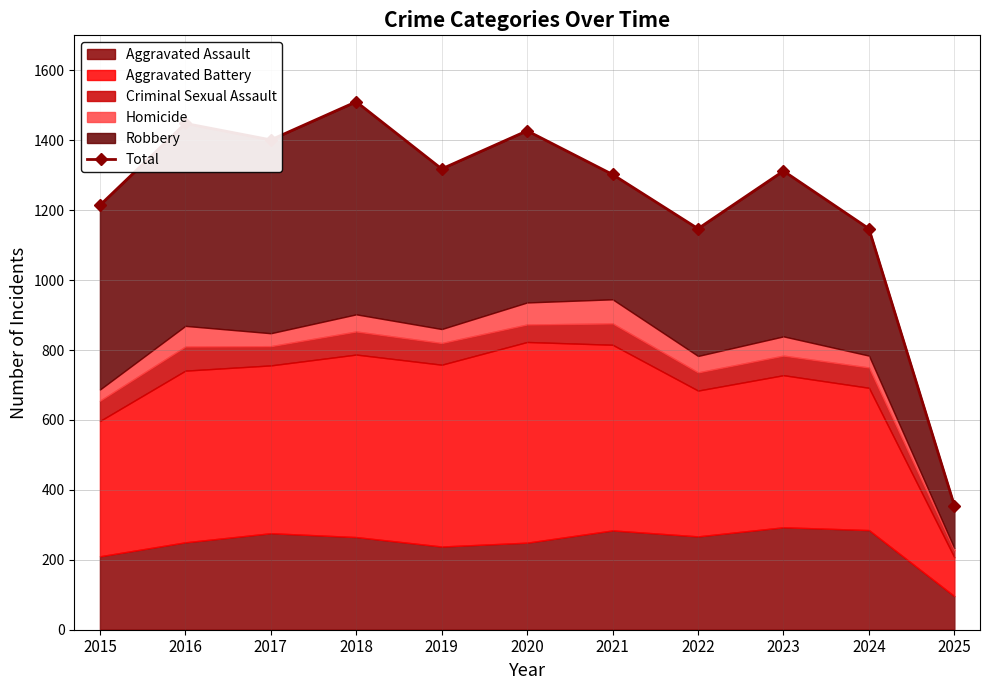

The value at 2025 is 355. True or false?

True